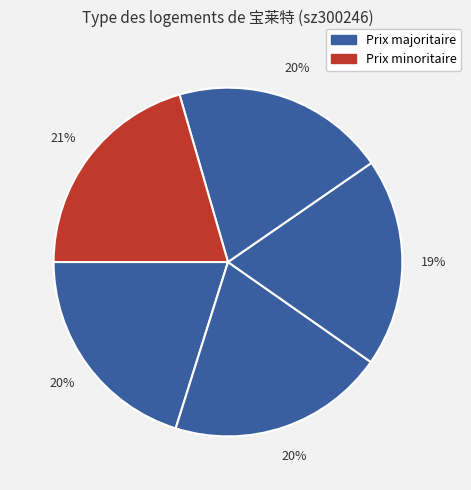

Does any single category account for the majority?

No